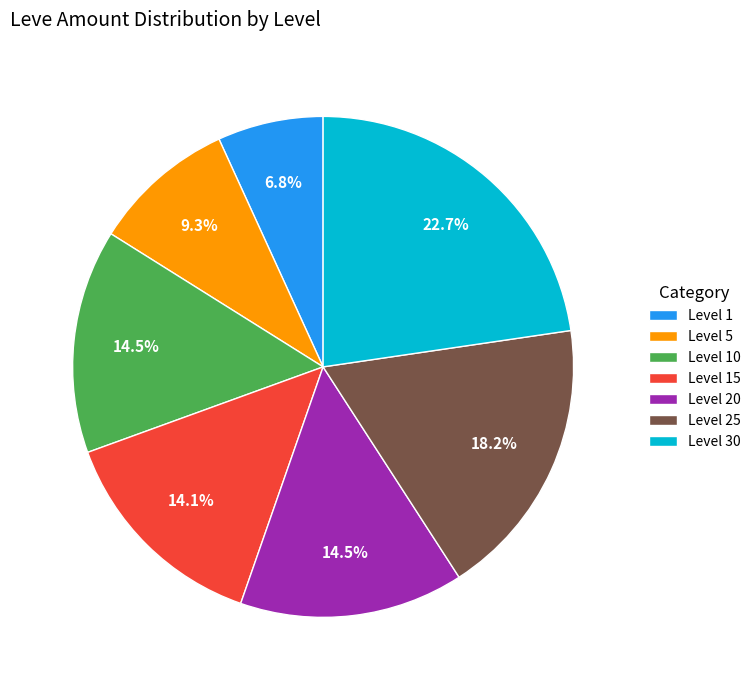

Which has a higher value, Level 25 or Level 30?

Level 30